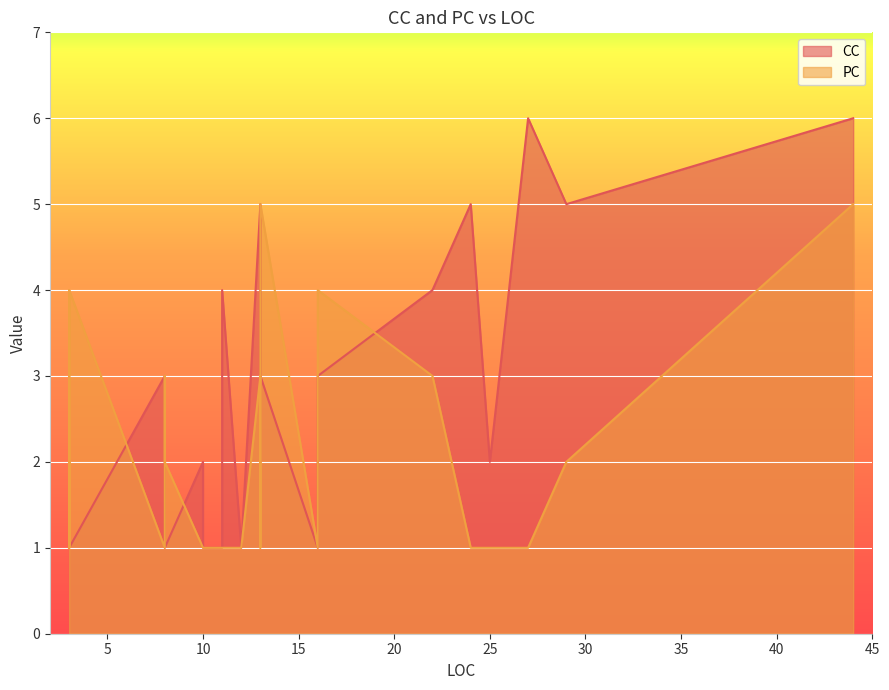

Which series ends up on top after the final intersection of CC and PC?

CC